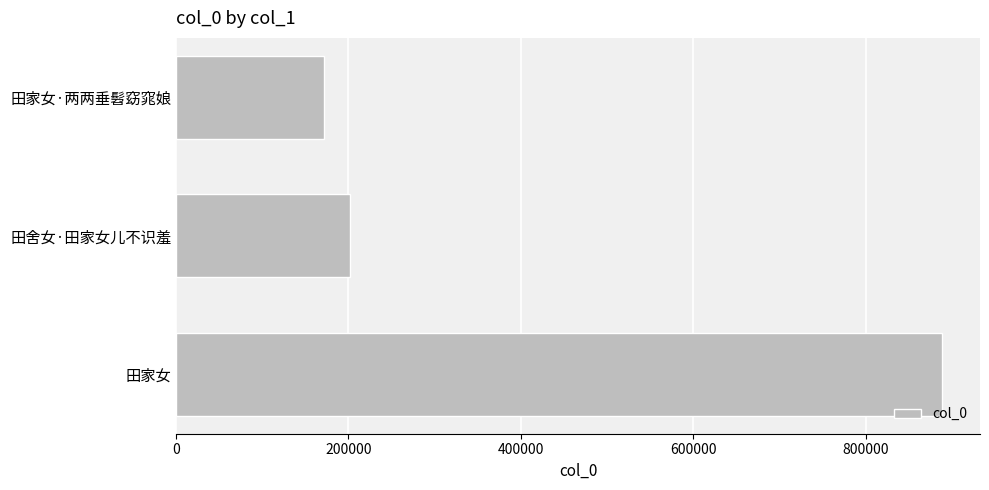

What is the average value?

420693